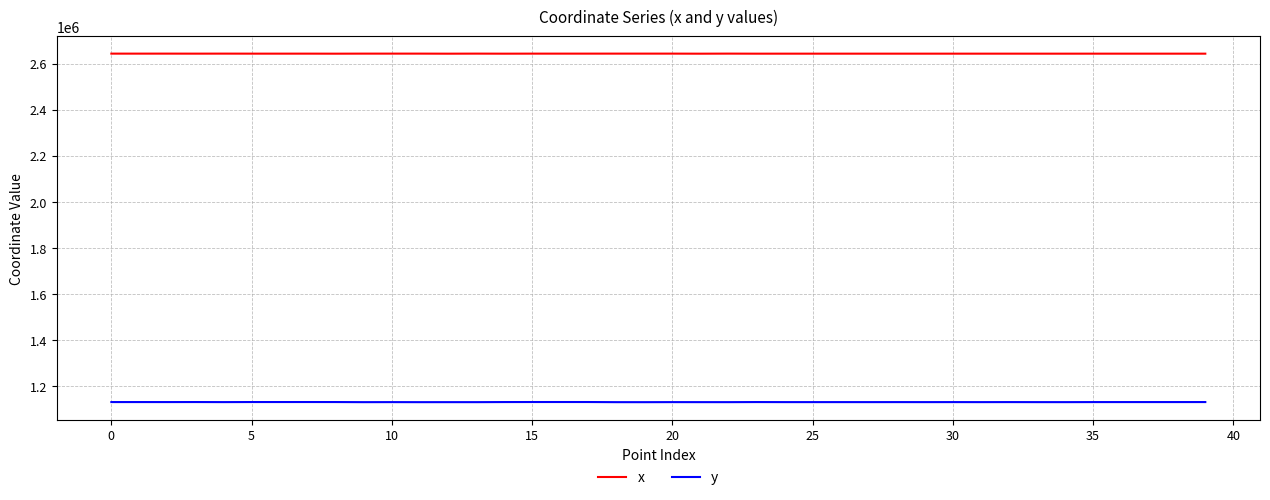

Which series has the widest spread of values?

y